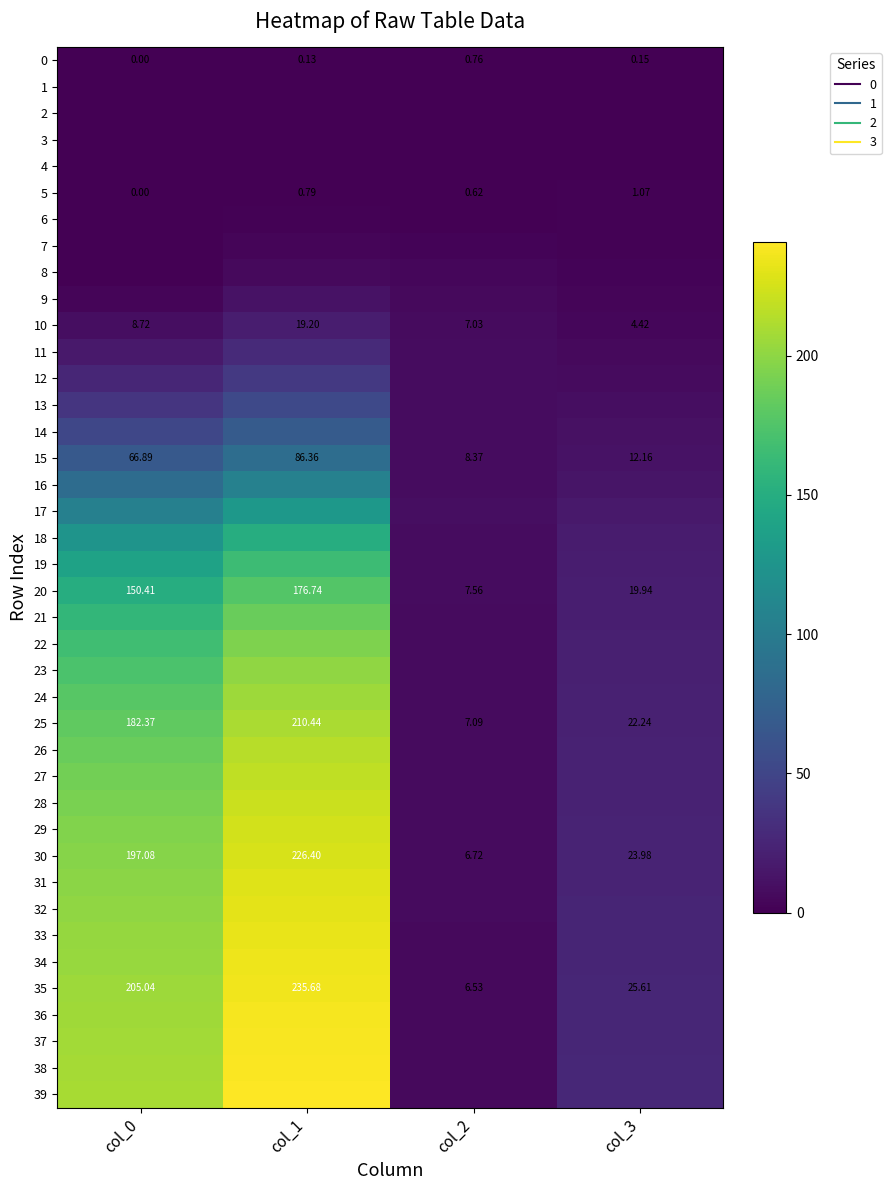

Which series has the largest total across all categories?

39